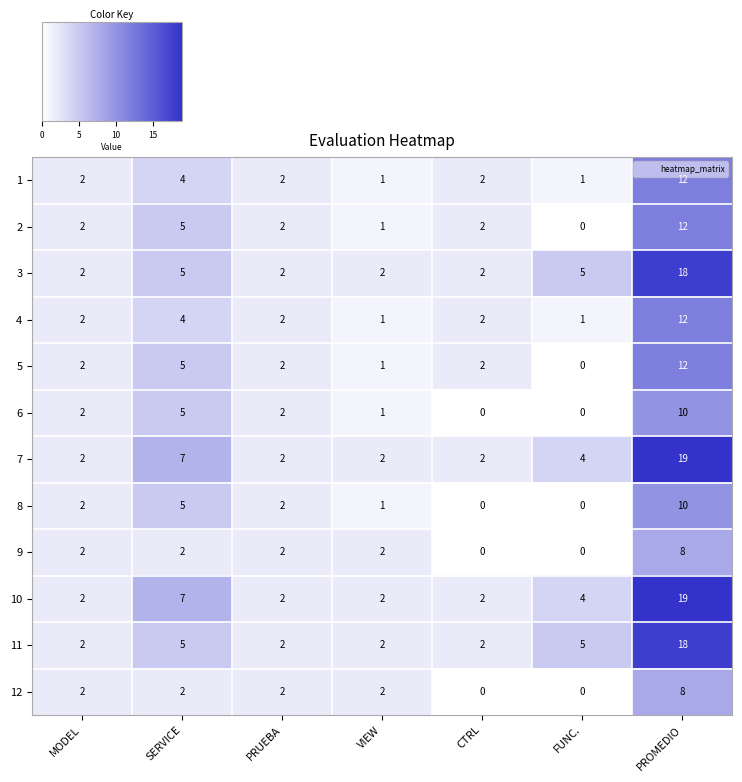

Which label corresponds to the largest value in the chart?

PROMEDIO